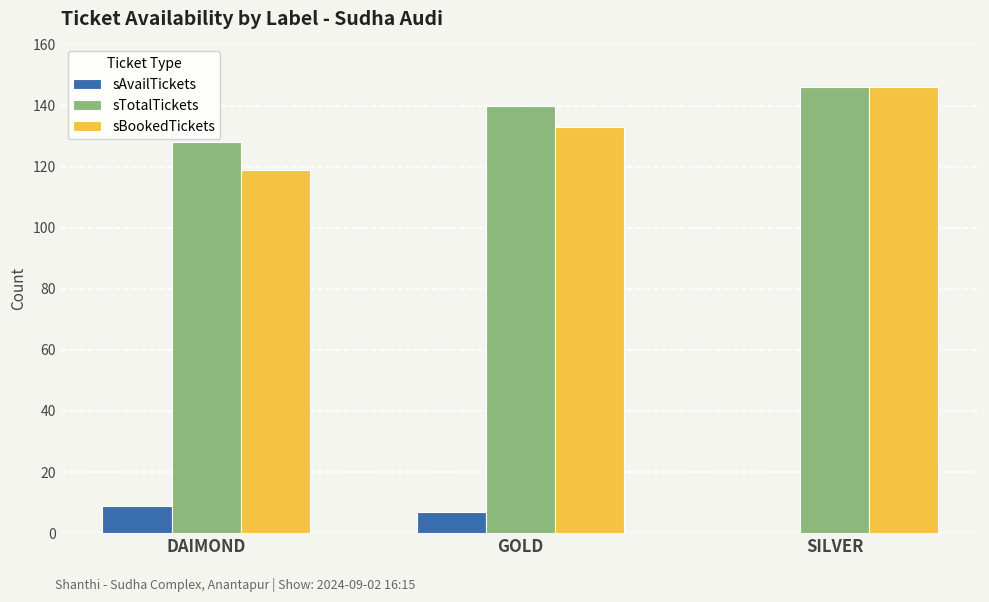

How many distinct data groups are displayed?

3